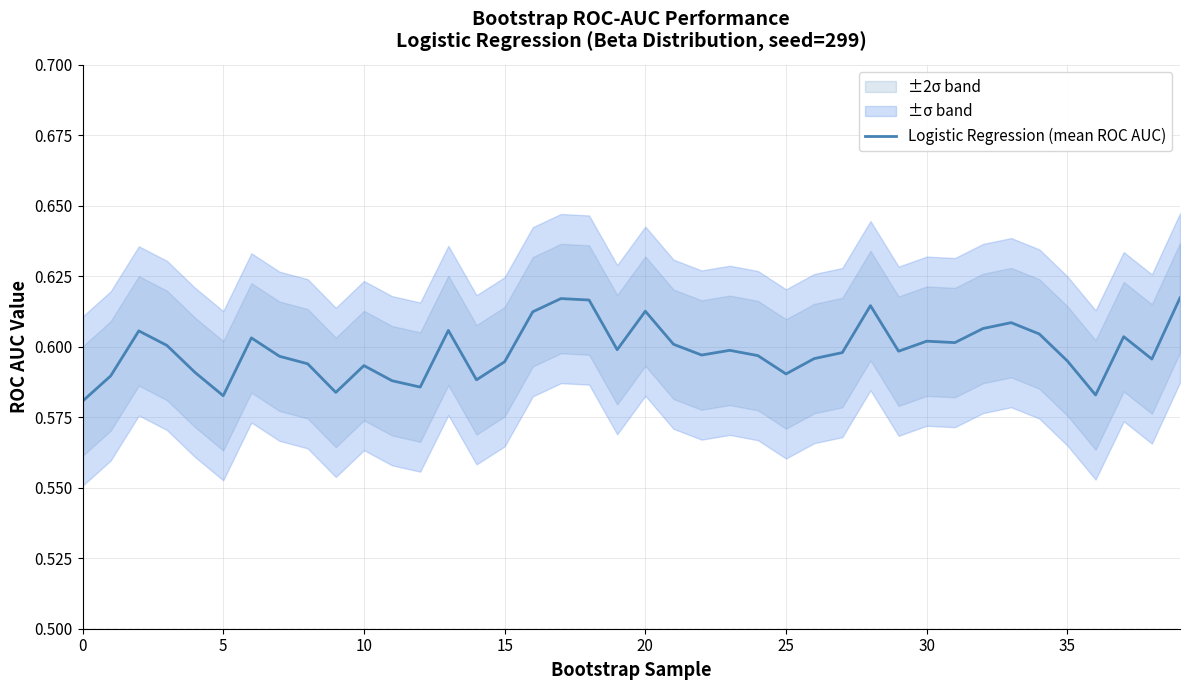

The value of Logistic Regression (mean ROC AUC) at 5 is 0.9. True or false?

False